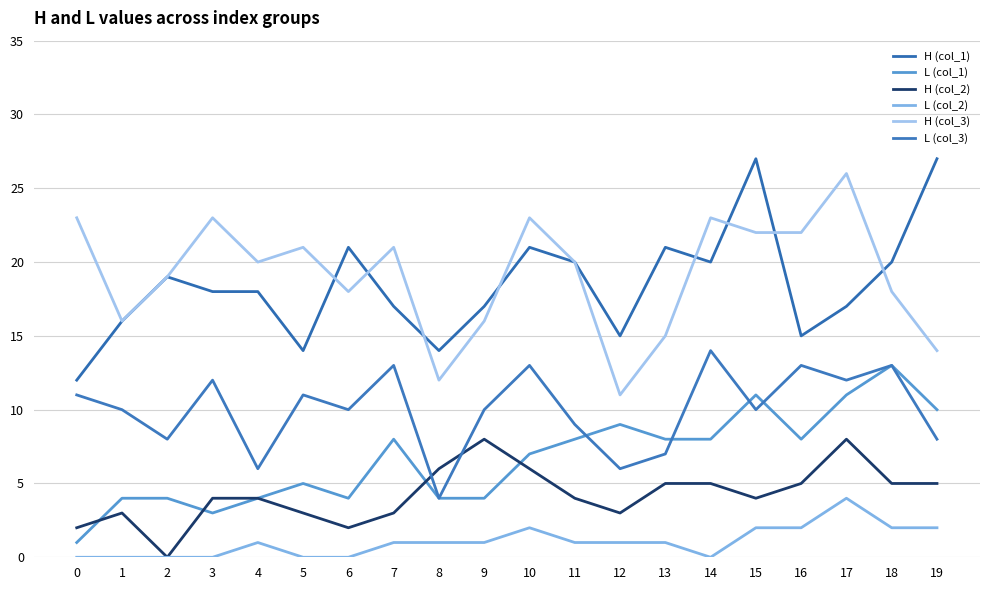

How many L (col_2) values are between 0 and 2?

19